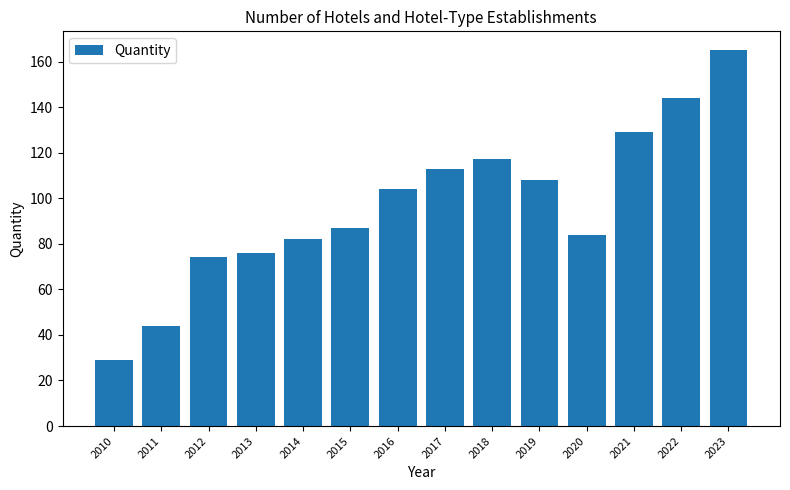

What is the difference between the second highest and minimum values?

115